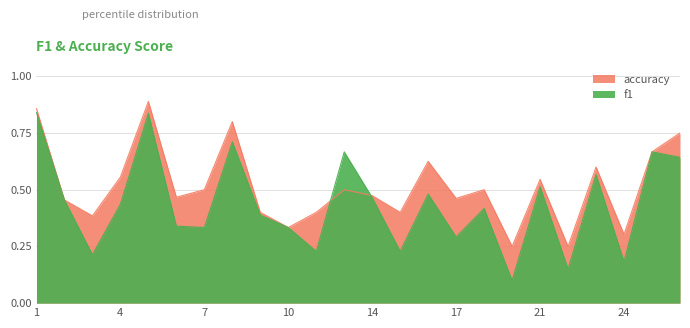

Which series has the largest total across all categories?

accuracy